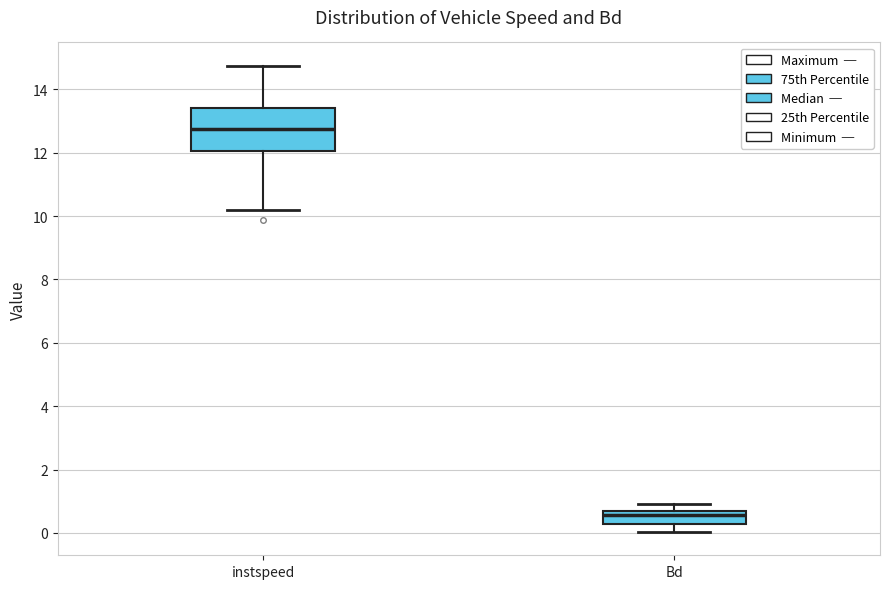

Comparing the boxes themselves (not the whiskers), which one is the tallest?

instspeed